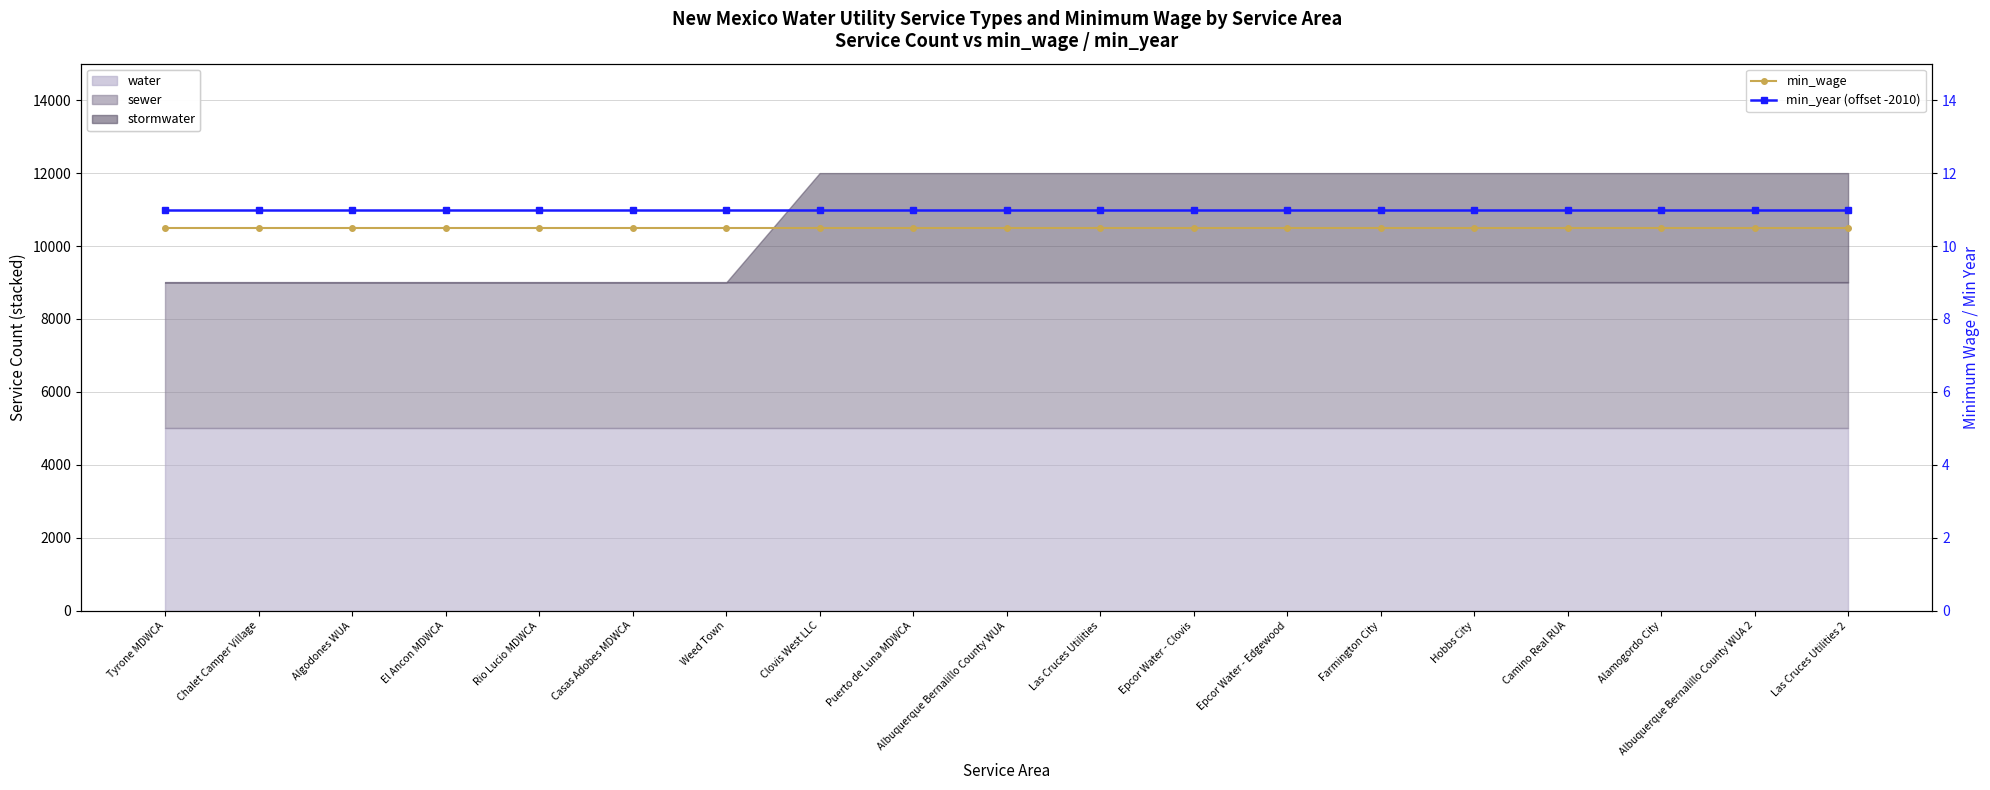

True or false: min_wage has a value of 7.0 at Algodones WUA.

False